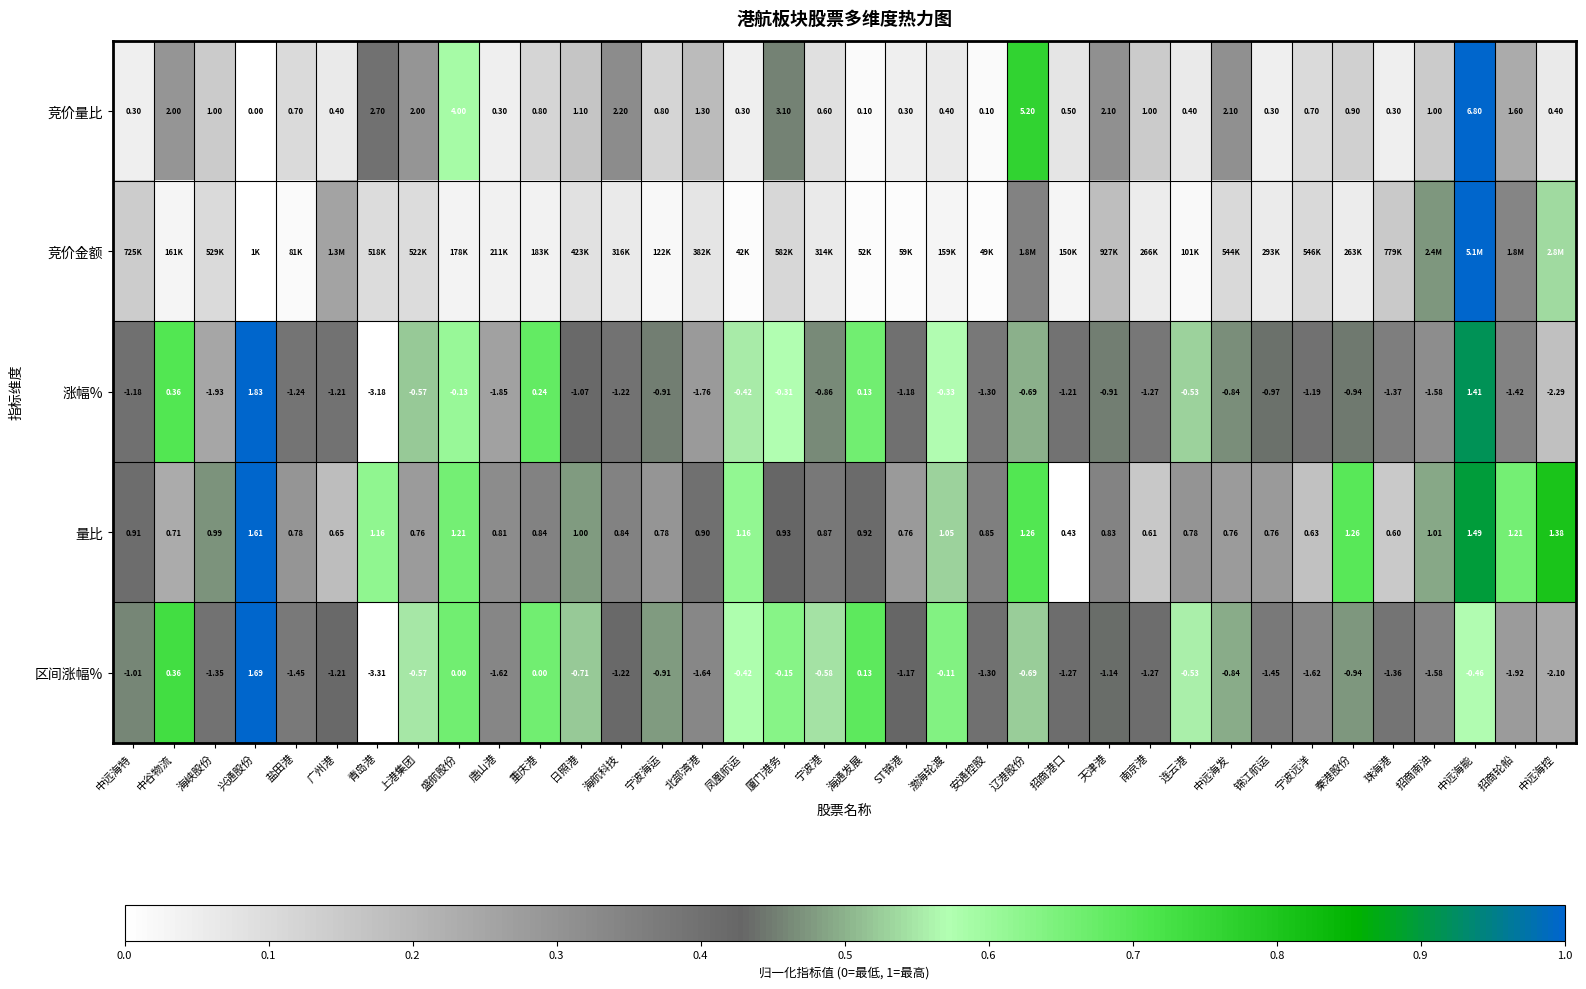

Which category has the lowest value in the 区间涨幅% series?

青岛港